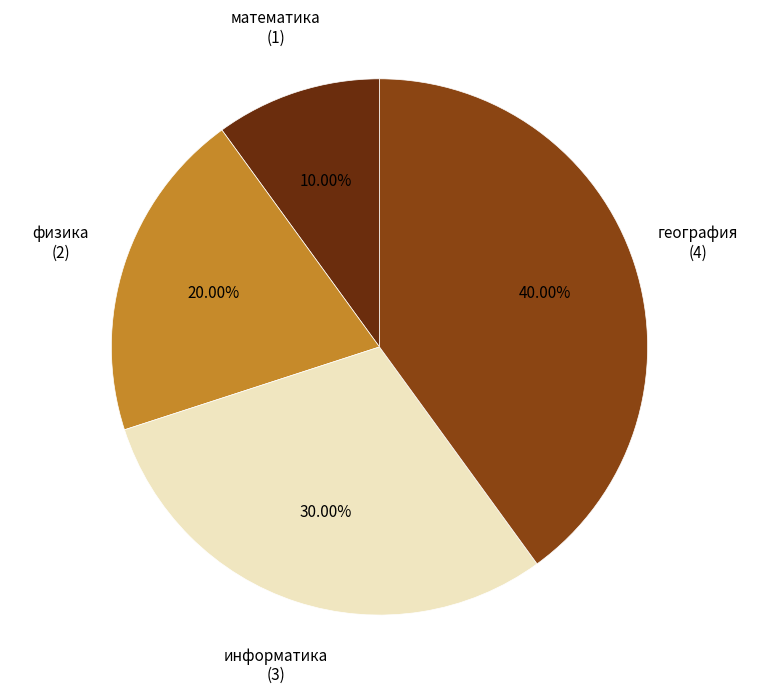

Count the number of slices in the pie.

4